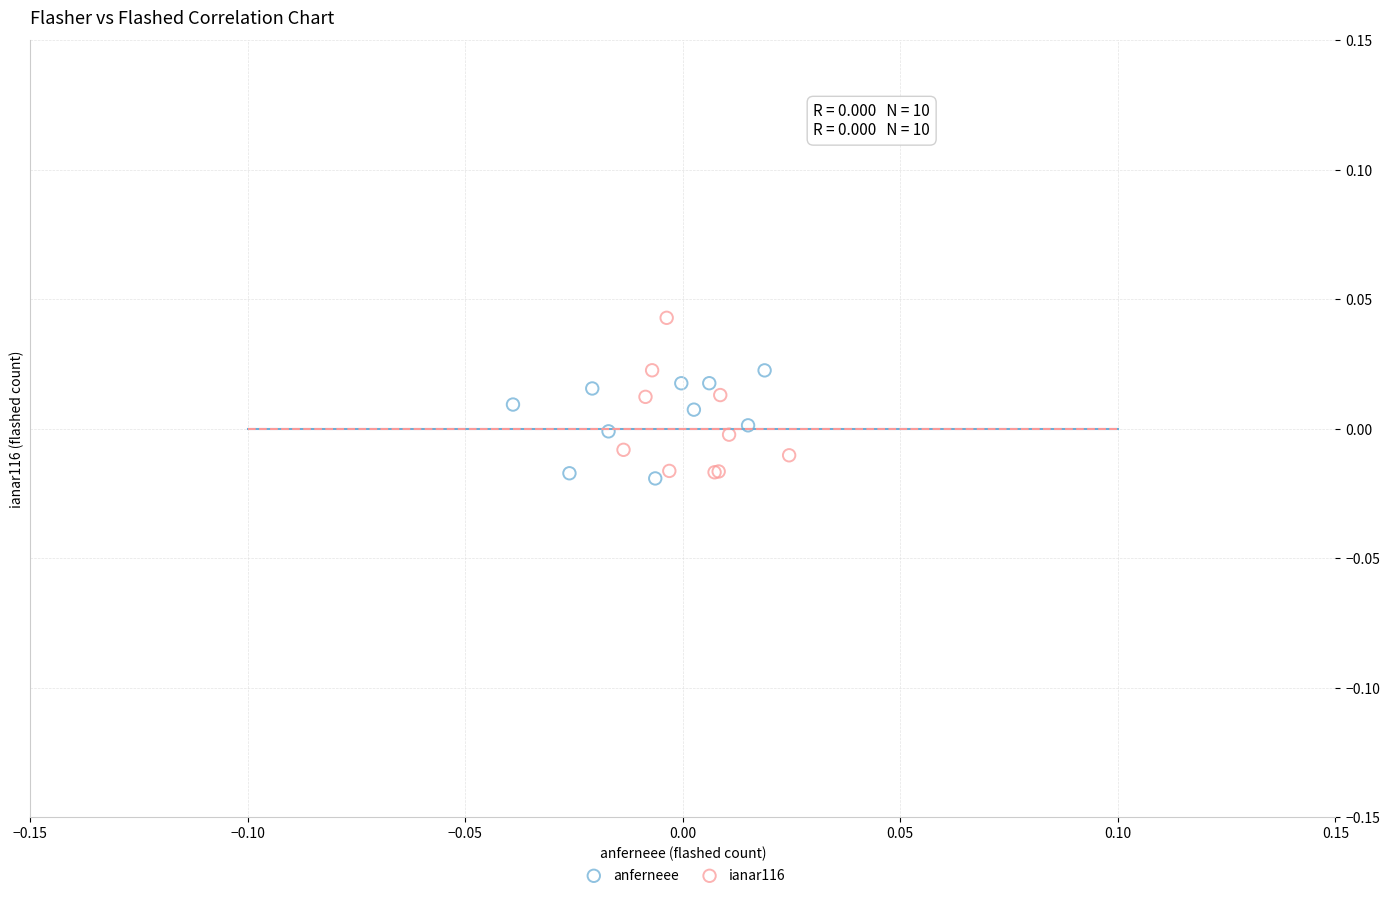

Which series has the largest Y range (max minus min)?

ianar116